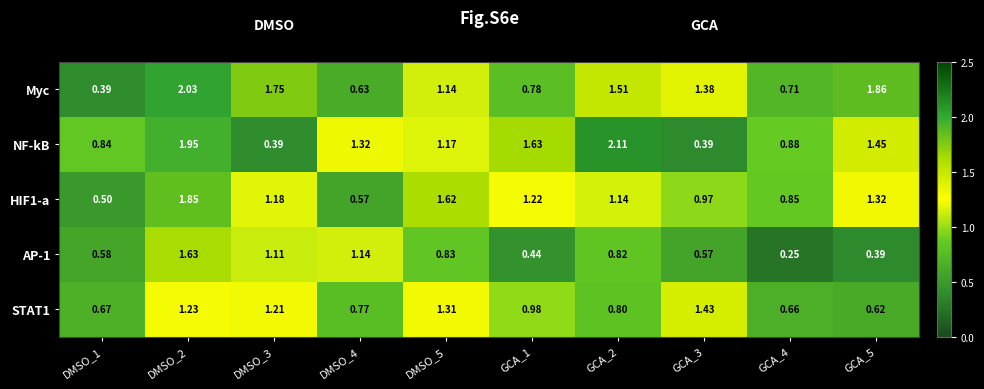

Between DMSO_4 and GCA_5, which series saw the biggest shift?

Myc